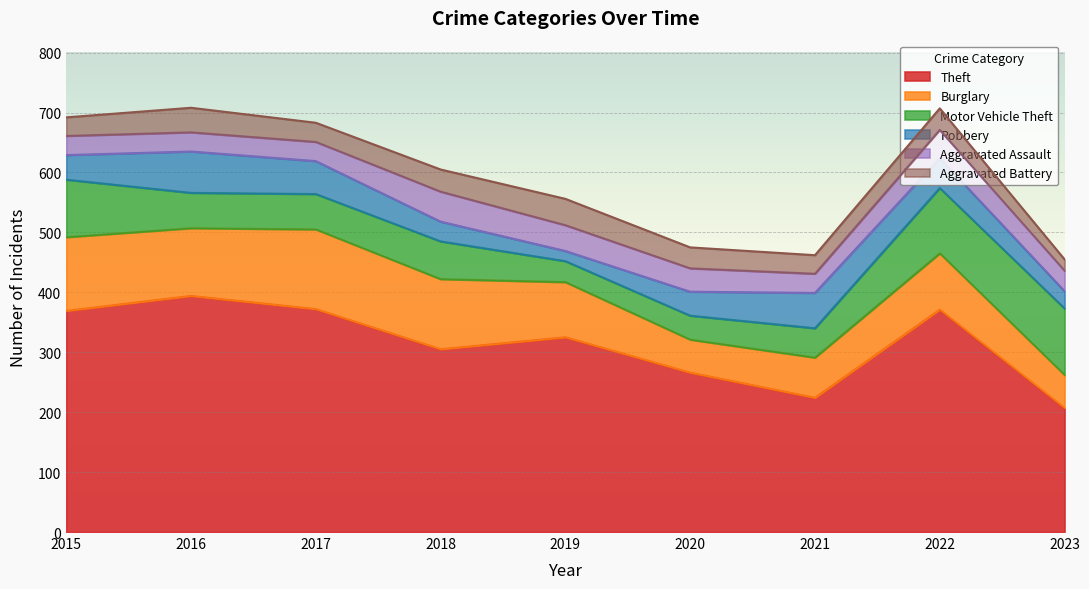

Rank the categories by Burglary value from highest to lowest.

2017, 2015, 2018, 2016, 2022, 2019, 2021, 2020, 2023